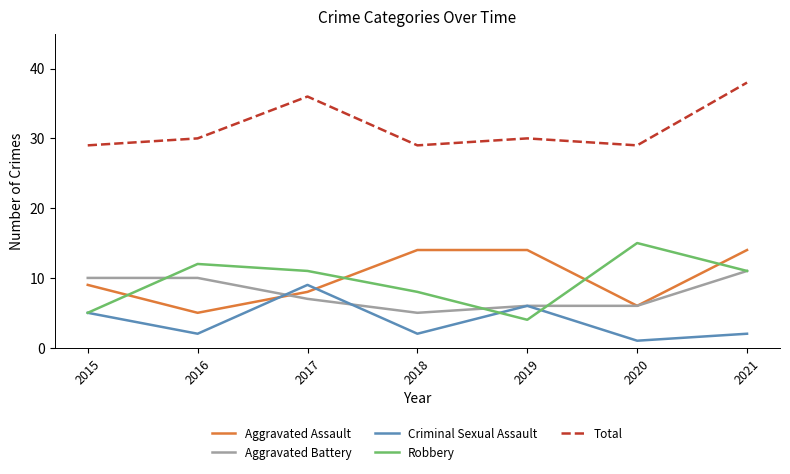

How many intersections are there between Robbery and Aggravated Assault?

4